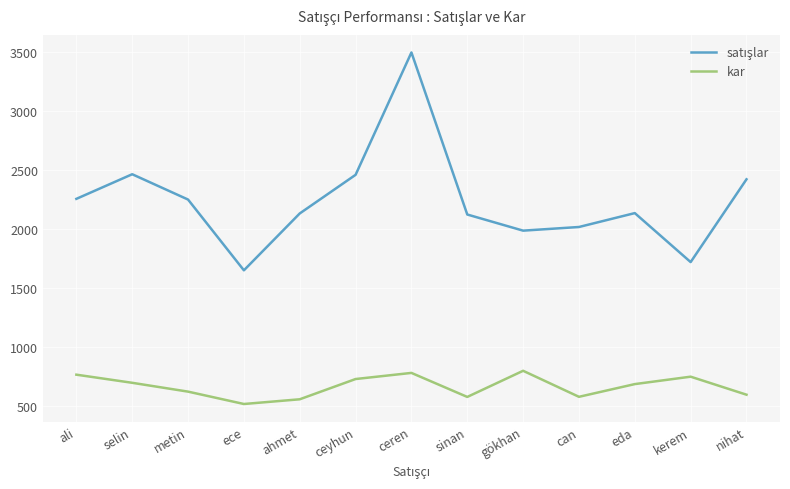

What is the total value across all series at sinan?

2699